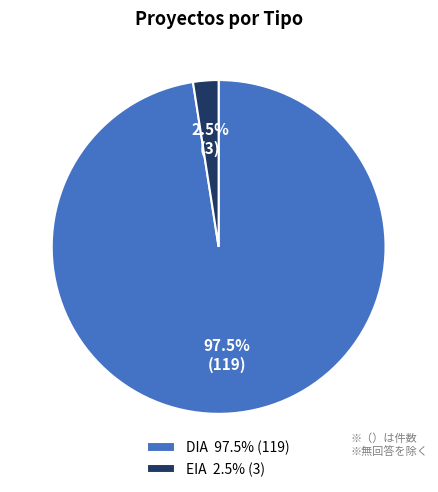

To the nearest percent, what is the average slice percentage?

50%